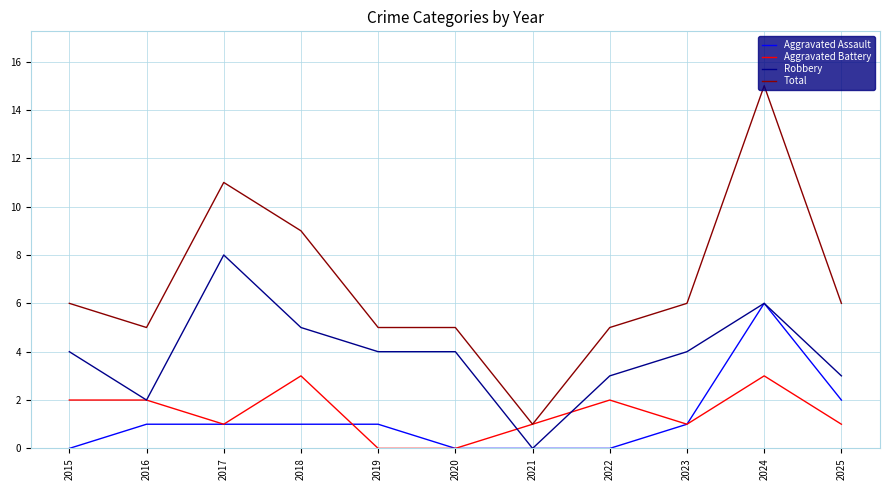

How many lines are shown in the chart?

4